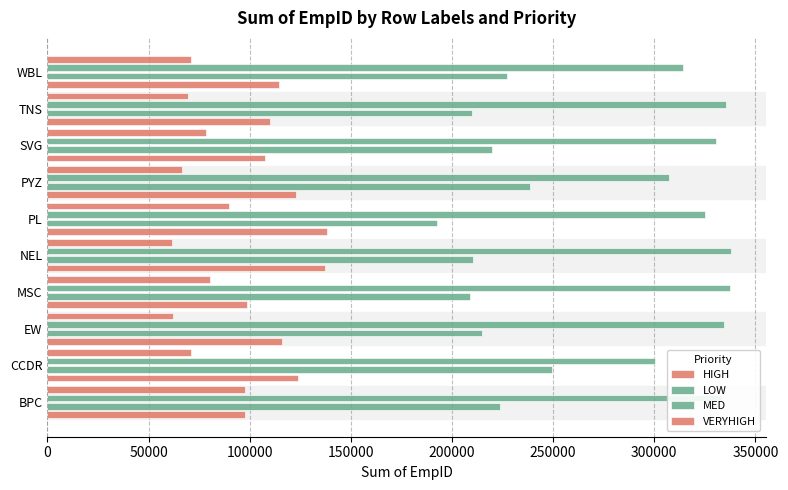

What is the sum of all HIGH values?

1166746